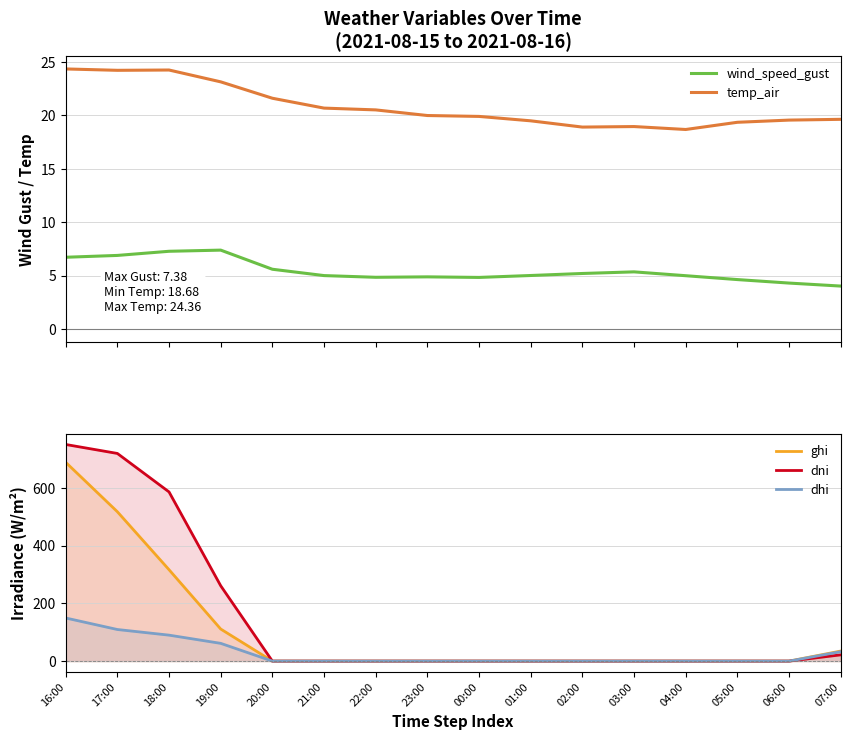

True or false: ghi and dhi cross at least once.

False